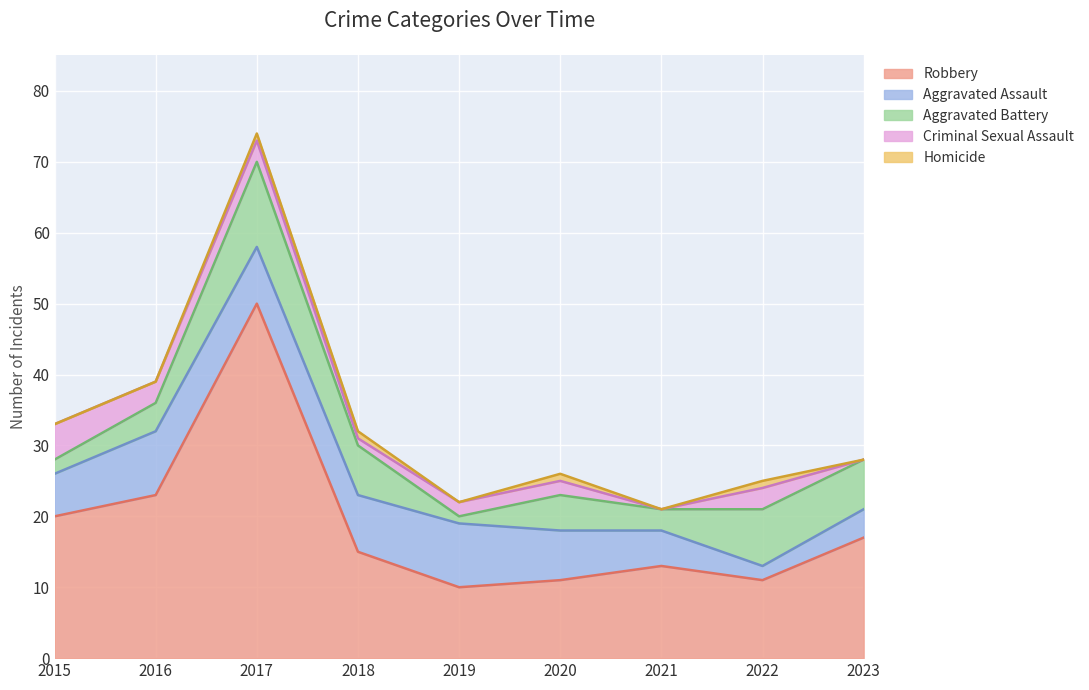

True or false: Robbery has a value of 24 at 2018.

False